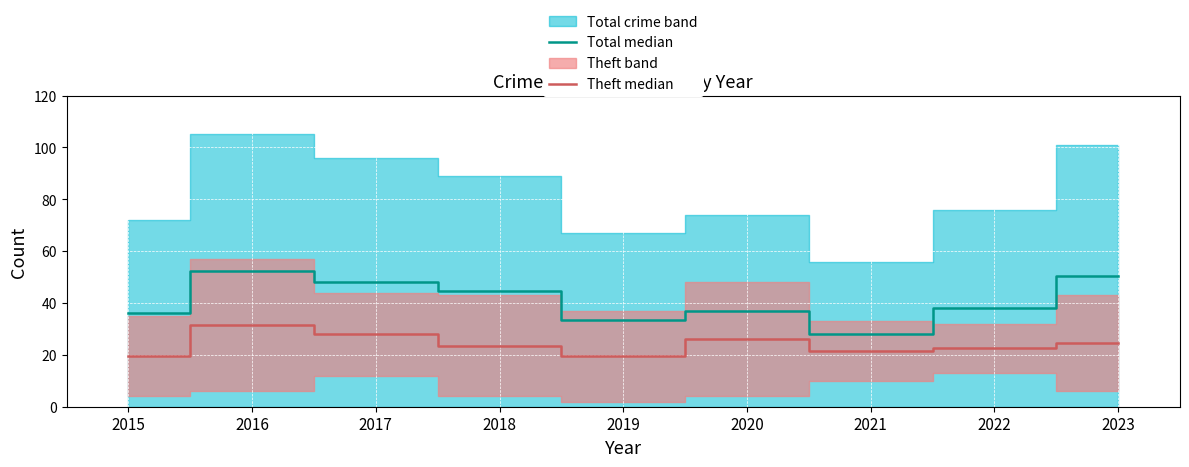

At which category does Theft median reach its first local peak?

2016